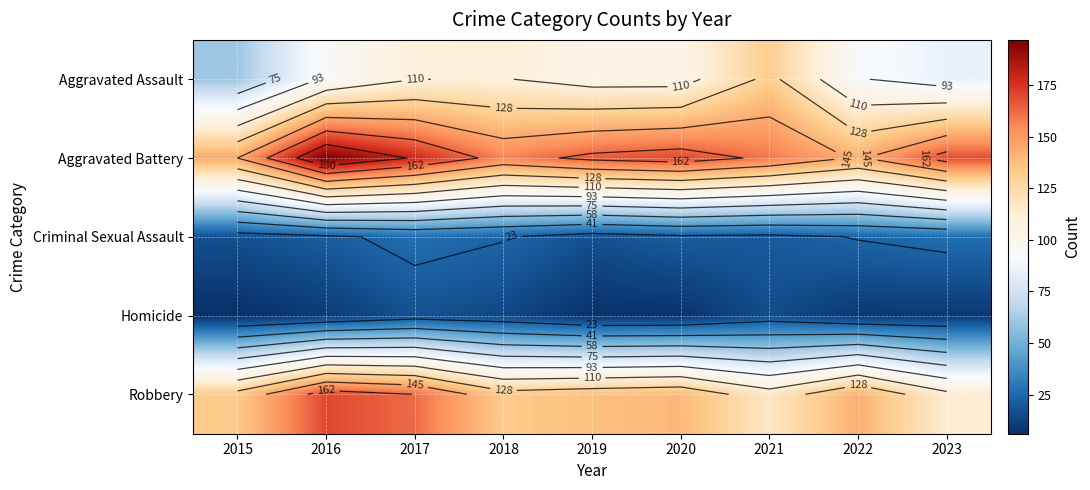

Which category has the lowest value in the Robbery series?

2023